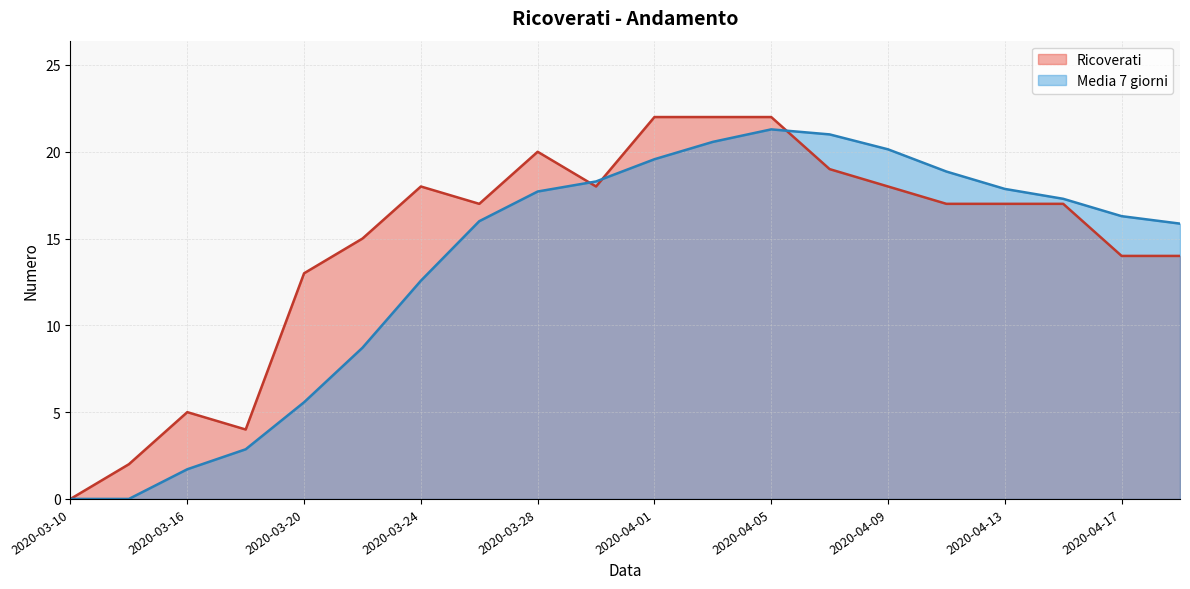

The Media 7 giorni series shows 8.7 at 2020-03-22. True or false?

True